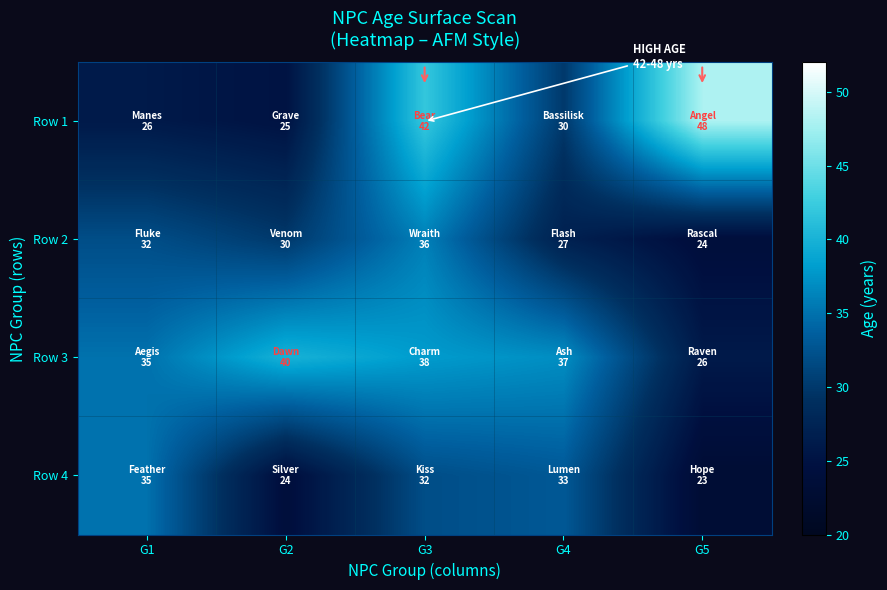

Reading left to right, extract all data points from this chart.

Row 1: G1=26	G2=25	G3=42	G4=30	G5=48
Row 2: G1=32	G2=30	G3=36	G4=27	G5=24
Row 3: G1=35	G2=40	G3=38	G4=37	G5=26
Row 4: G1=35	G2=24	G3=32	G4=33	G5=23